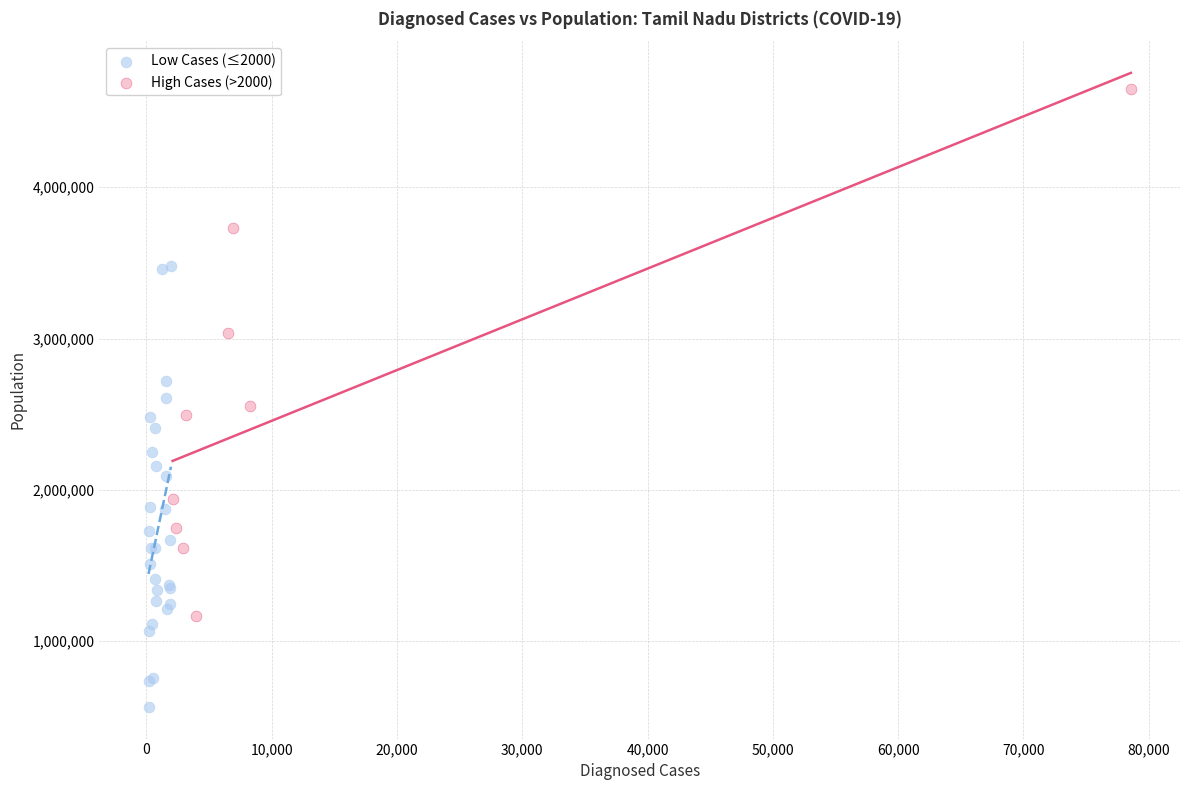

Which series contains the lowest Y value?

Low Cases (≤2000)